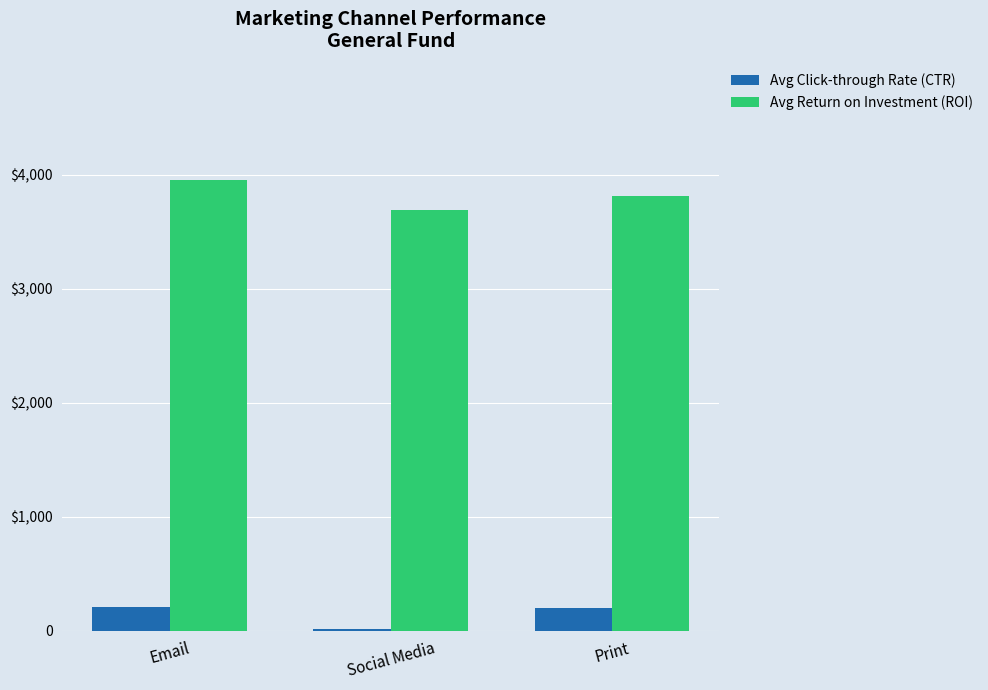

Is it true that Avg Return on Investment (ROI) equals 2482.2 at Email?

False